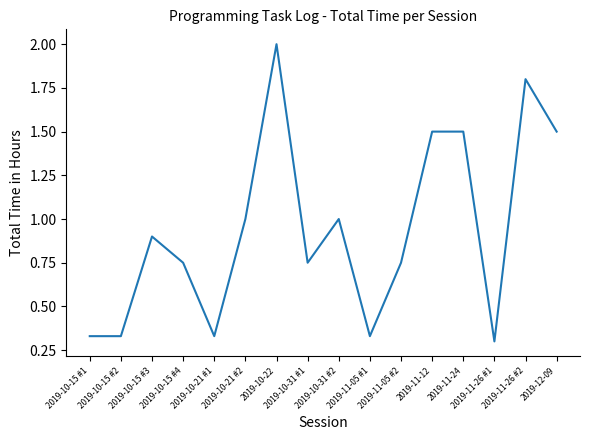

Count the number of data series in this chart.

1